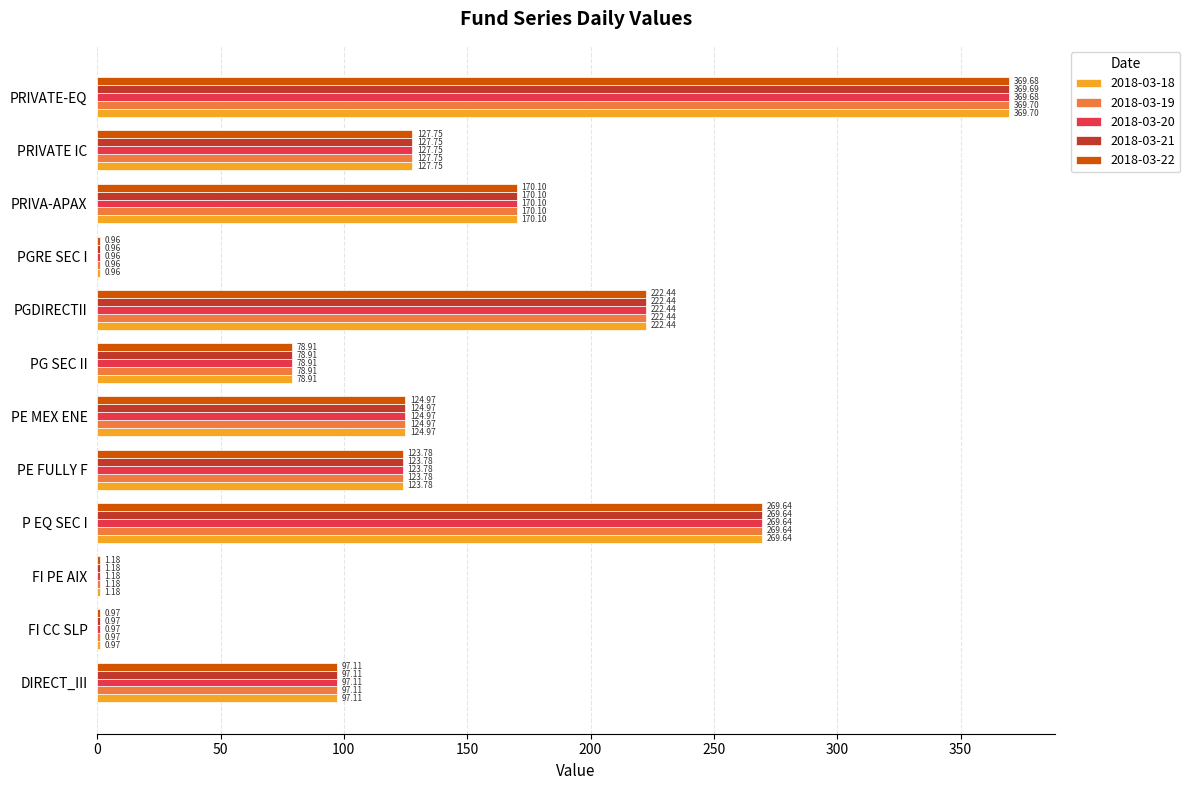

At which label does 2018-03-21 reach its peak?

PRIVATE-EQ